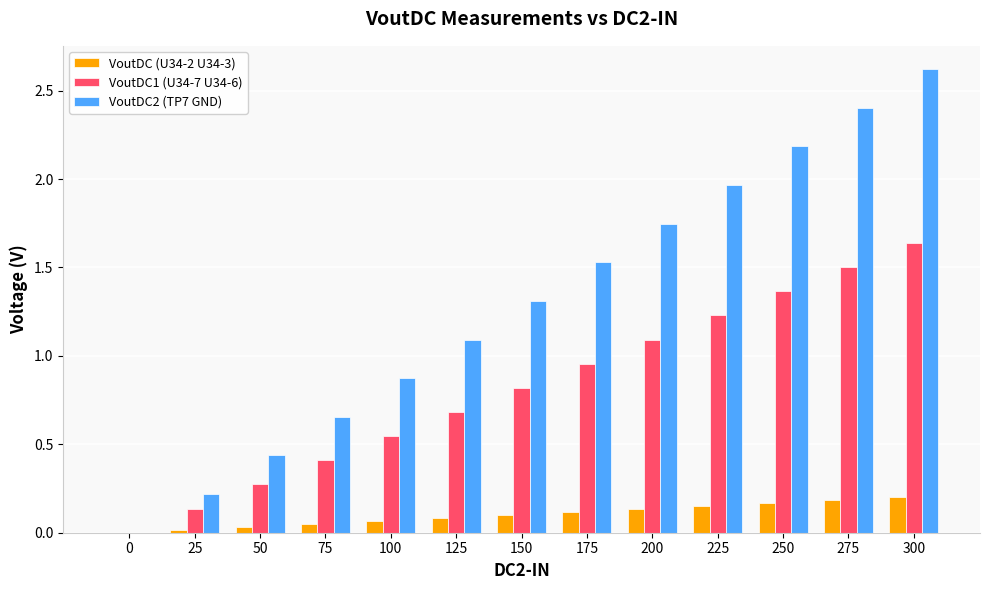

What is the sum of all VoutDC2 (TP7 GND) values?

17.0